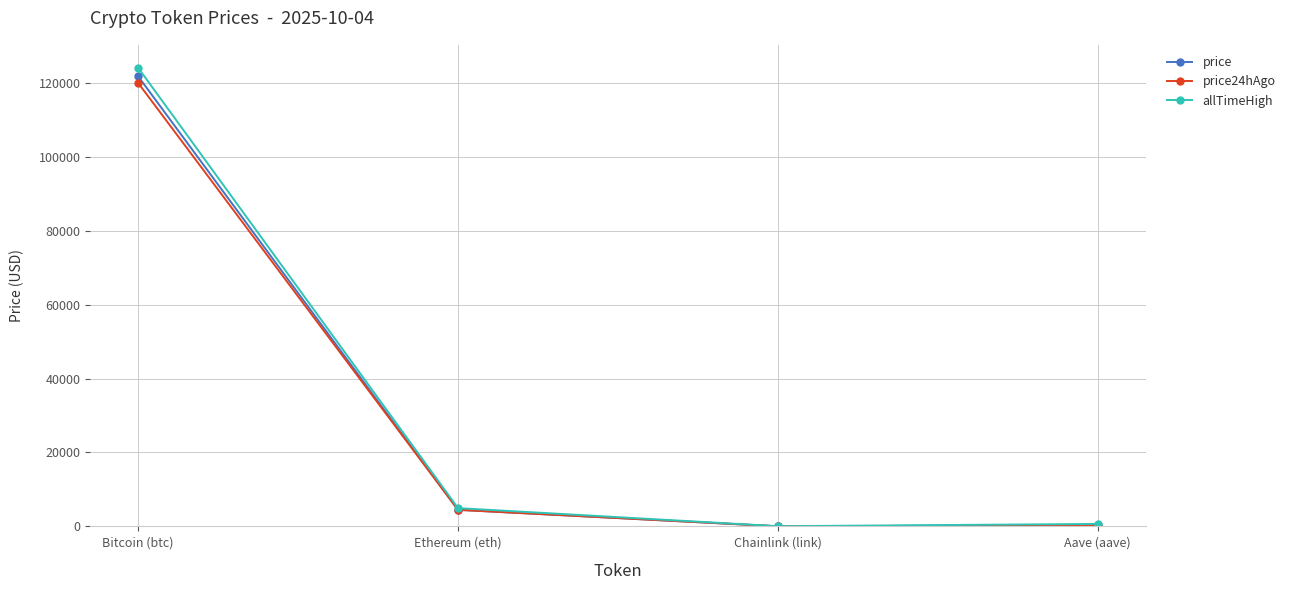

What is the difference between the highest and lowest values at Bitcoin (btc)?

4117.0